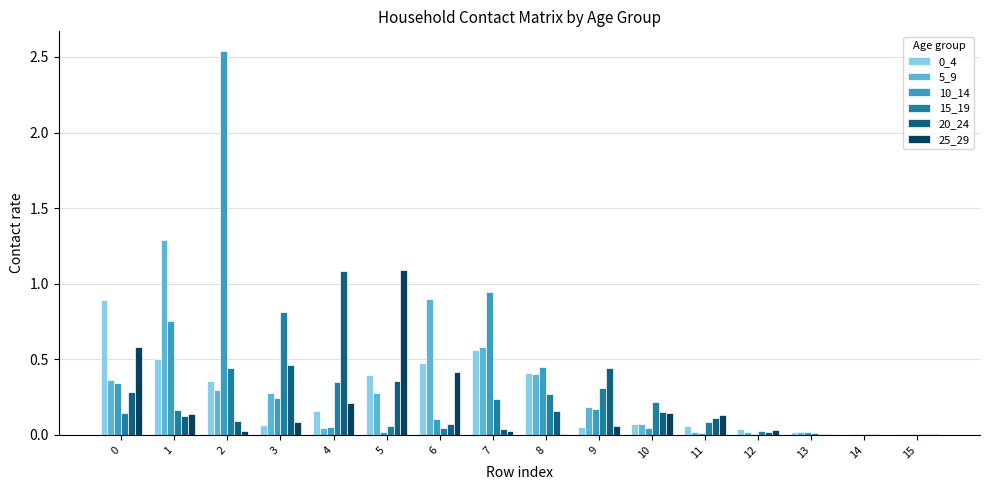

Which category has the highest value across all series?

2